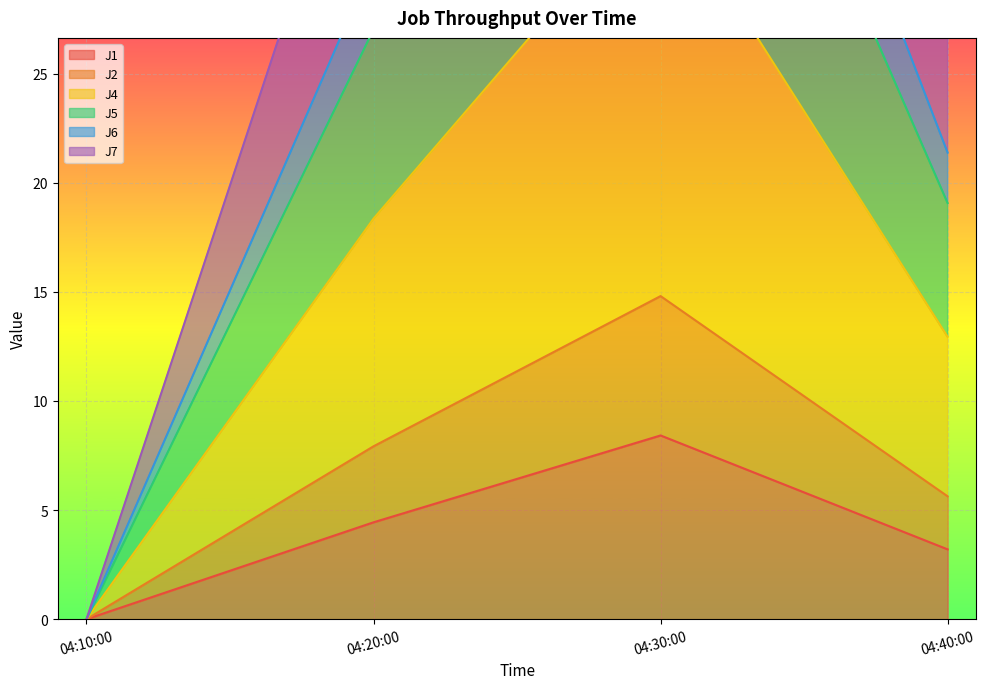

What is the maximum value shown in the chart?

55.6